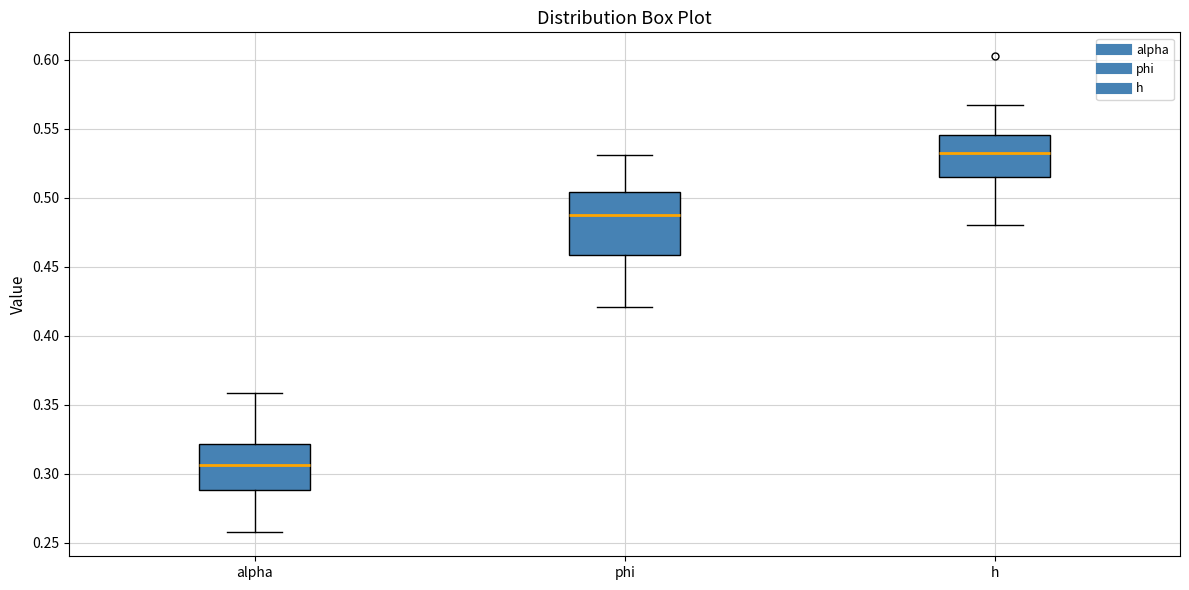

Which box has the highest median line?

h